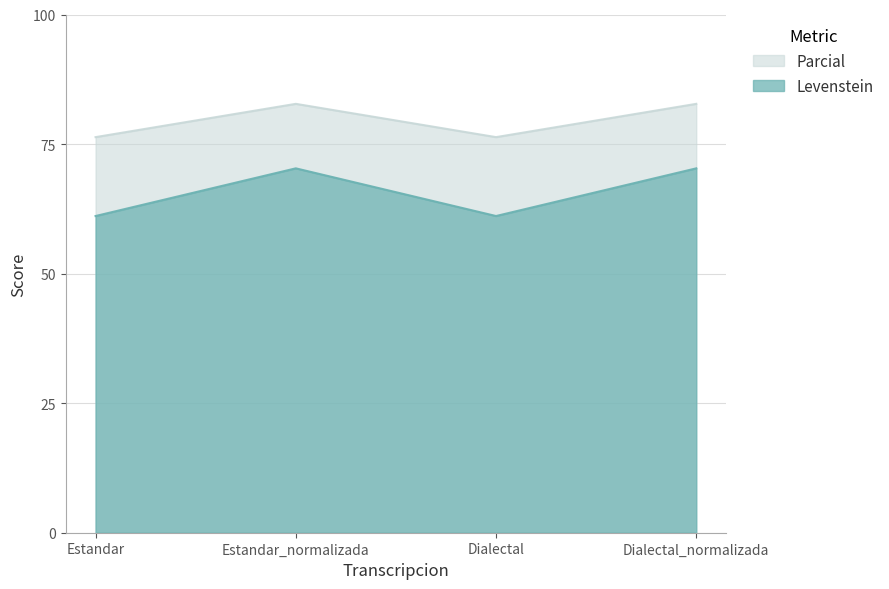

Which series has the largest total across all categories?

Parcial